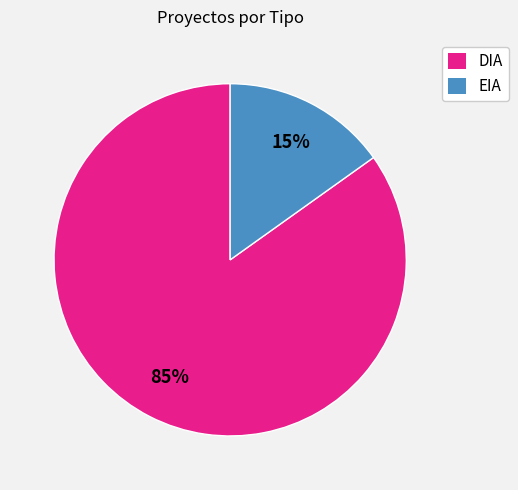

What percentage is the EIA slice, to the nearest percent?

15%